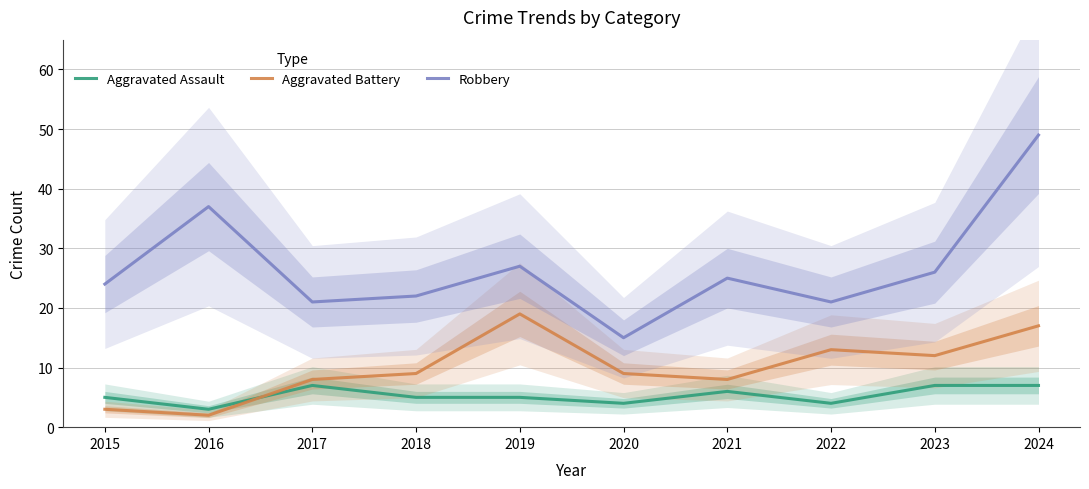

At which category does the chart reach its minimum across all series?

2016